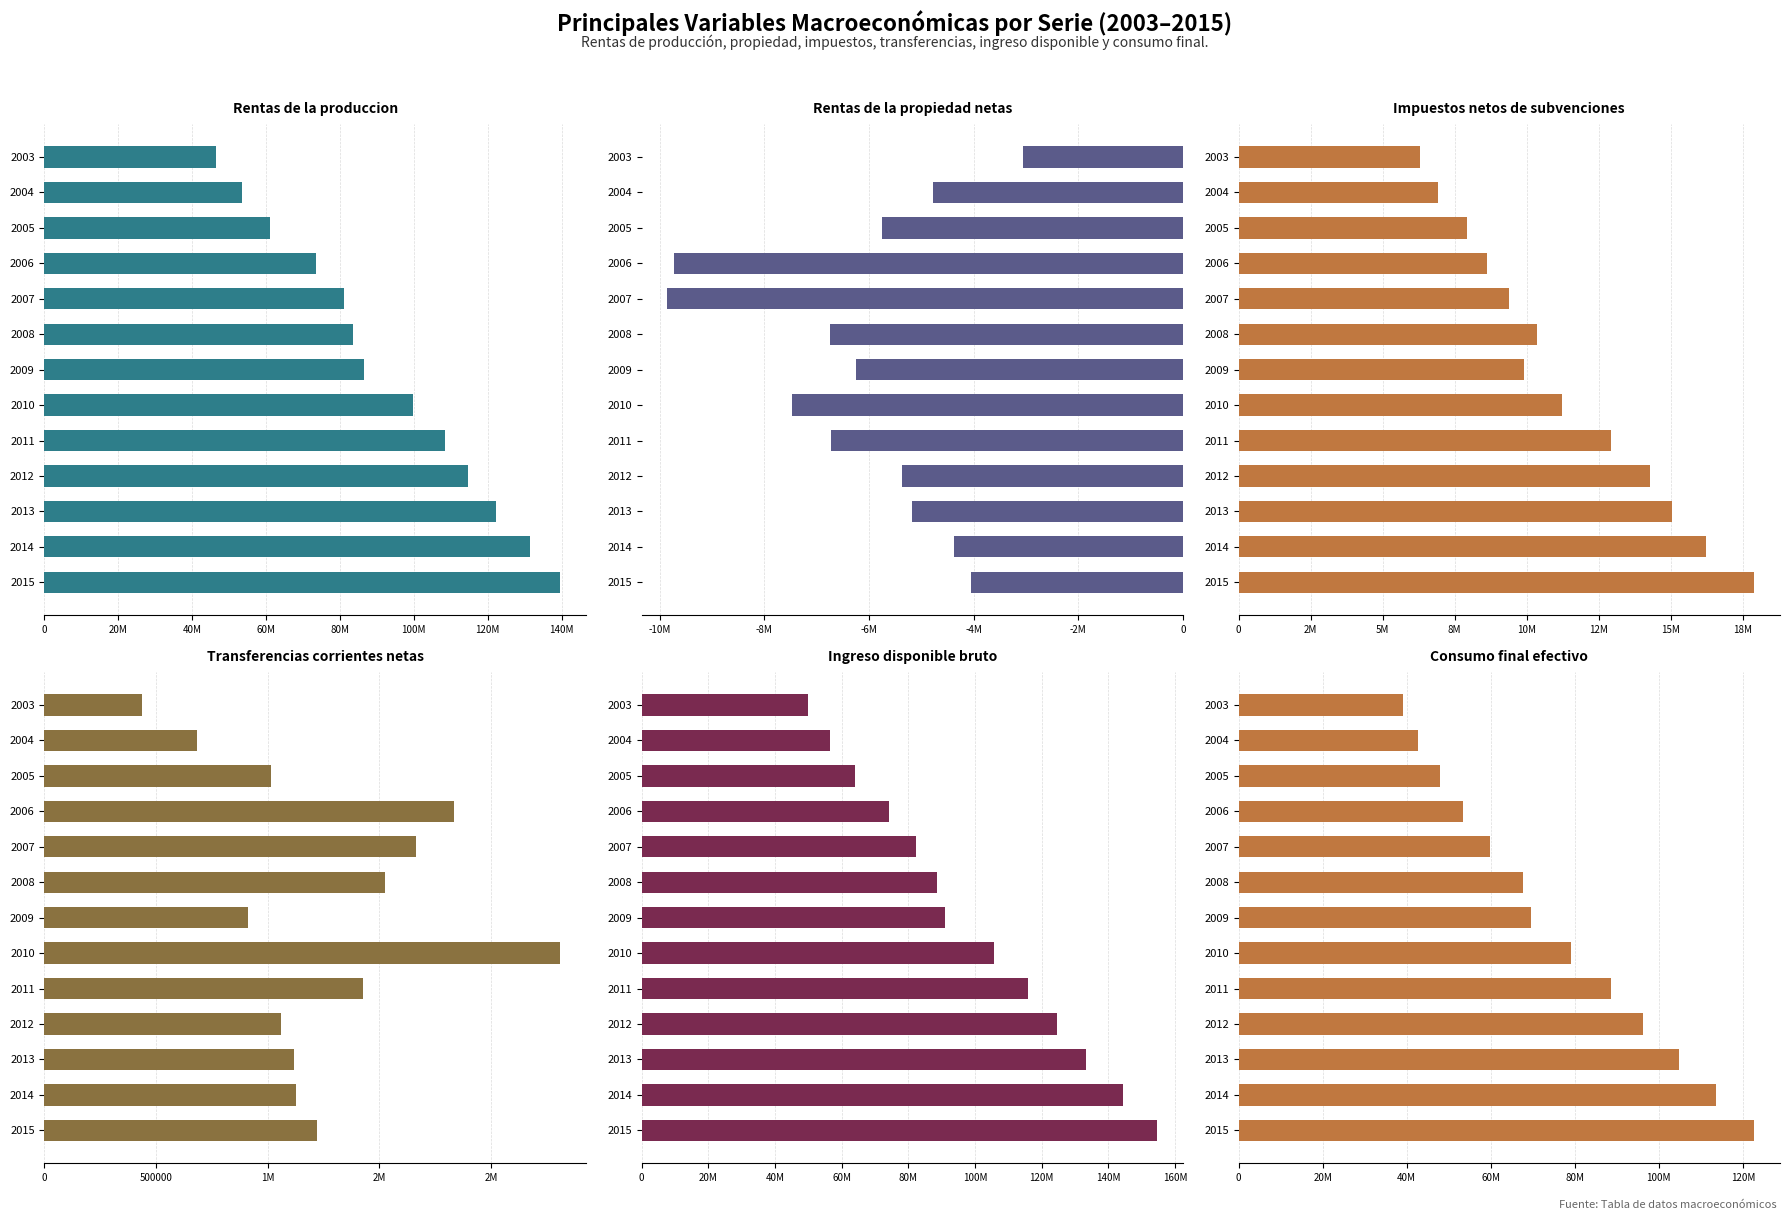

The Consumo final efectivo series shows 8653787 at 2004. True or false?

False